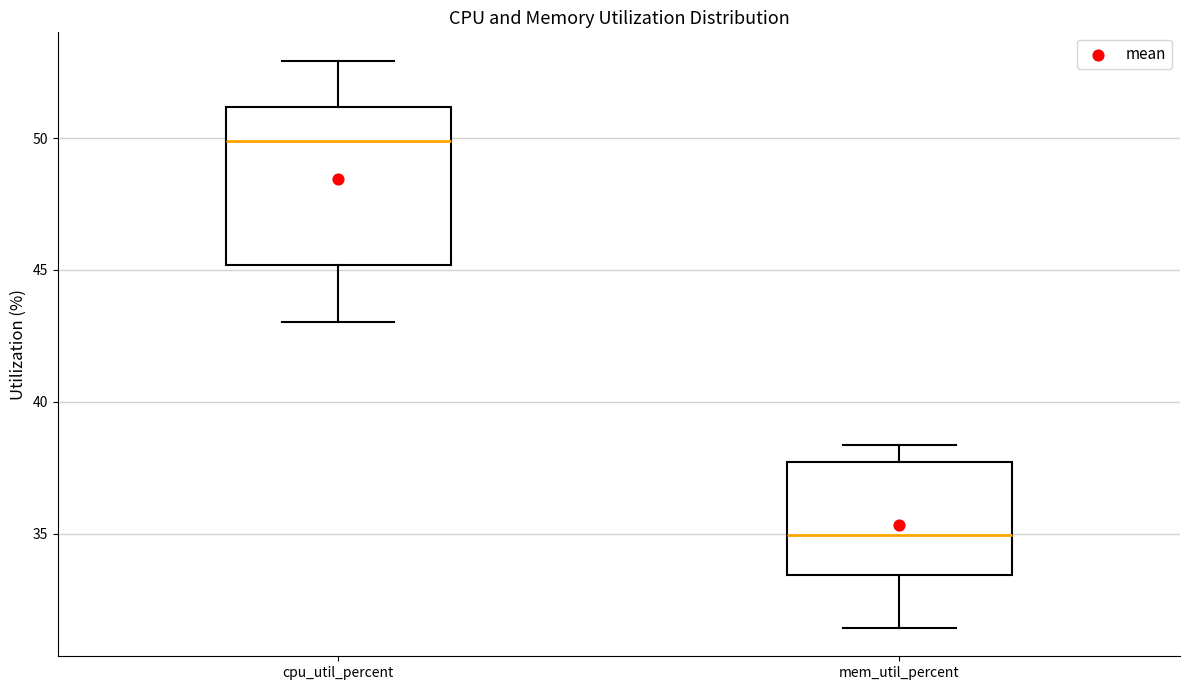

Where is the upper edge of the box for cpu_util_percent on the y-axis? The values are not printed on the chart, so give them approximately, as read against the axis.

51.0